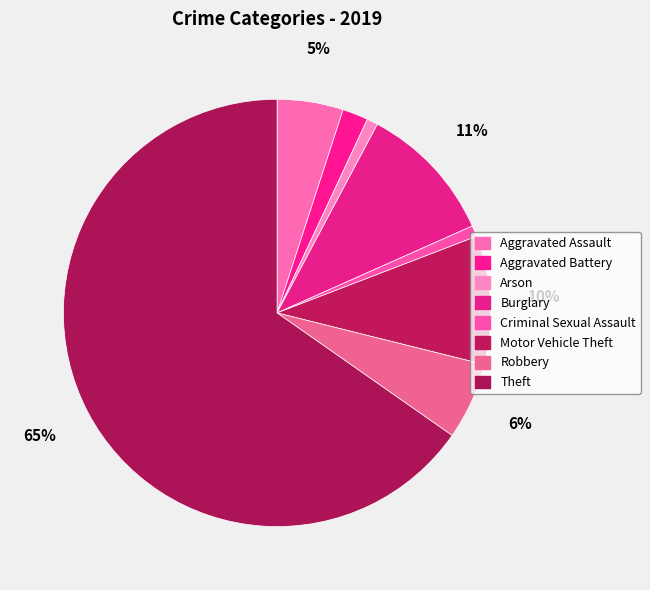

How many segments does this pie chart have?

8